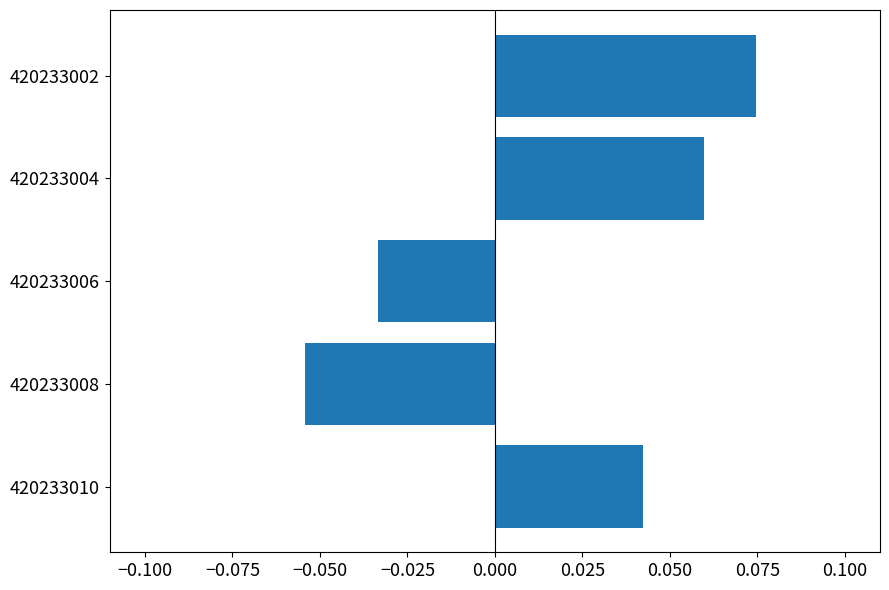

How many series are shown in this chart?

1